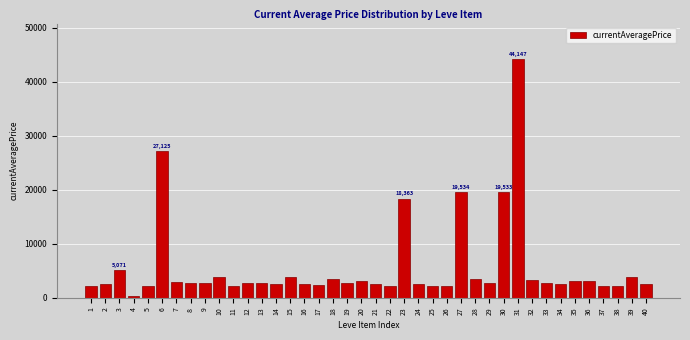

What is the maximum value shown in the chart?

44147